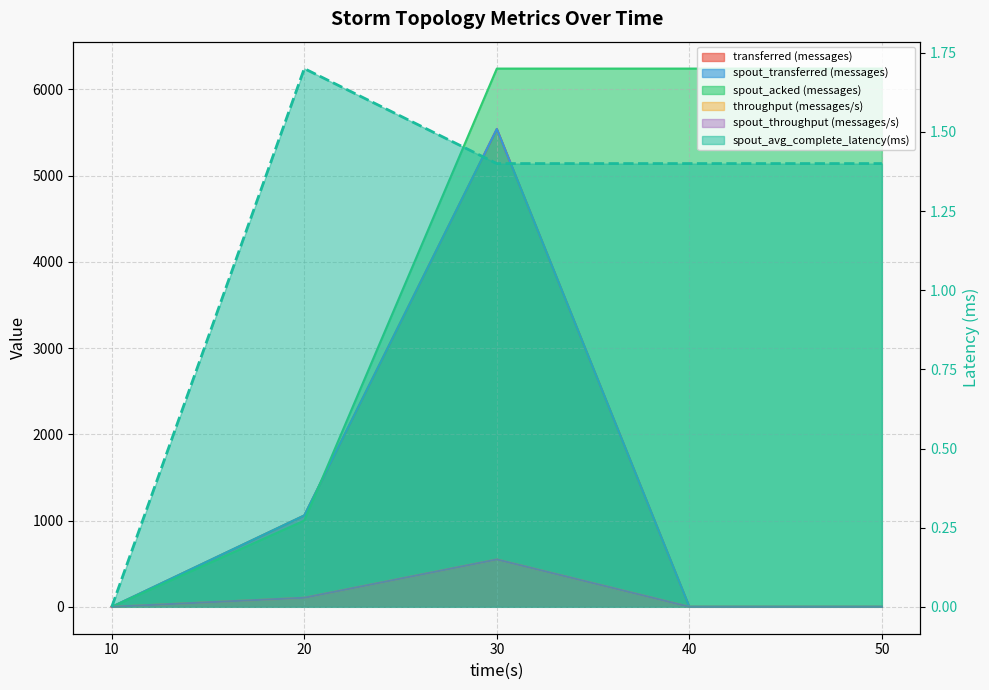

Where do transferred (messages) and spout_acked (messages) first cross each other?

20 and 30